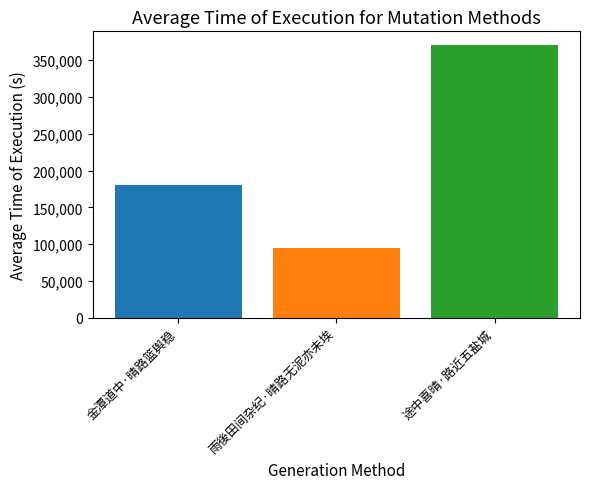

Reading left to right, transcribe all the data shown in this chart.

180884	94585	370798